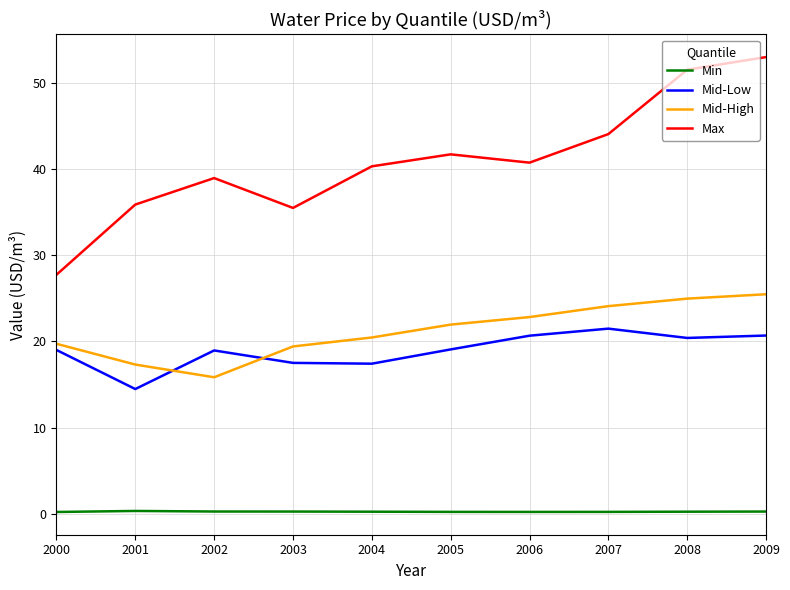

Rank the series by their maximum value, from highest to lowest.

Max, Mid-High, Mid-Low, Min